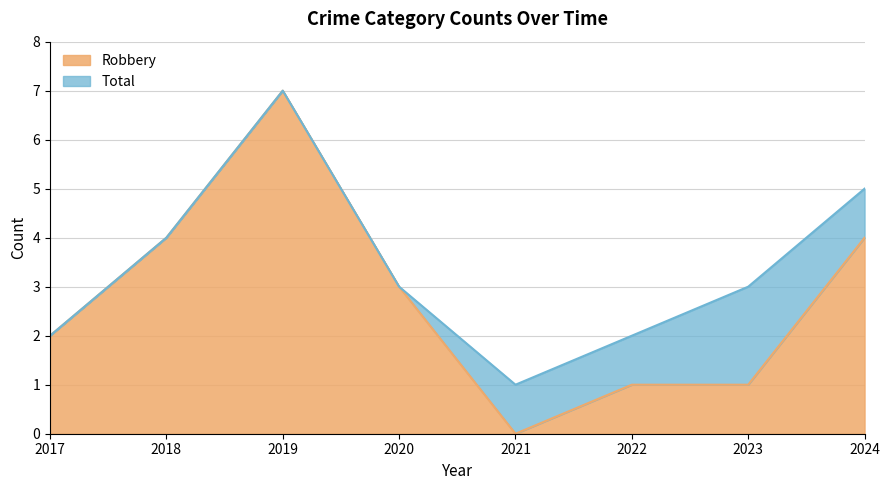

What is the sum of the Total values at 2024 and 2020?

8